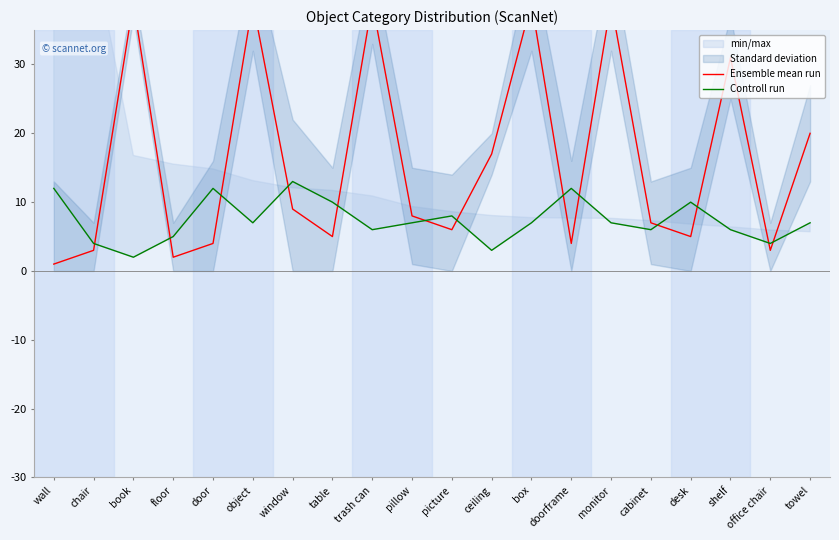

Reading left to right, what are all the values shown in this chart?

Ensemble mean run: 1	3	39	2	4	39	9	5	39	8	6	17	39	4	39	7	5	31	3	20
Controll run: 12	4	2	5	12	7	13	10	6	7	8	3	7	12	7	6	10	6	4	7